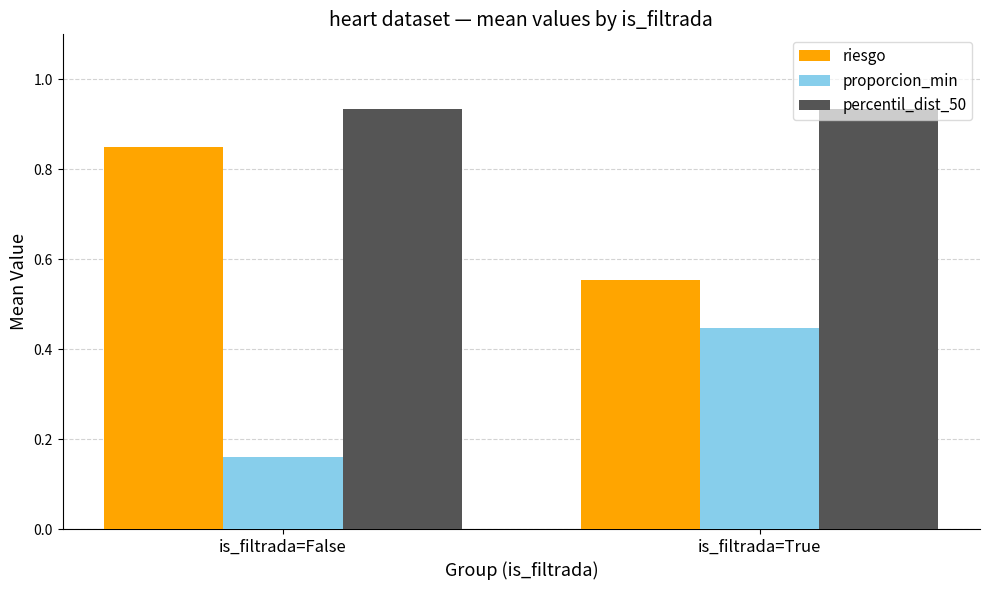

Rank the series at is_filtrada=False from highest to lowest value.

percentil_dist_50, riesgo, proporcion_min